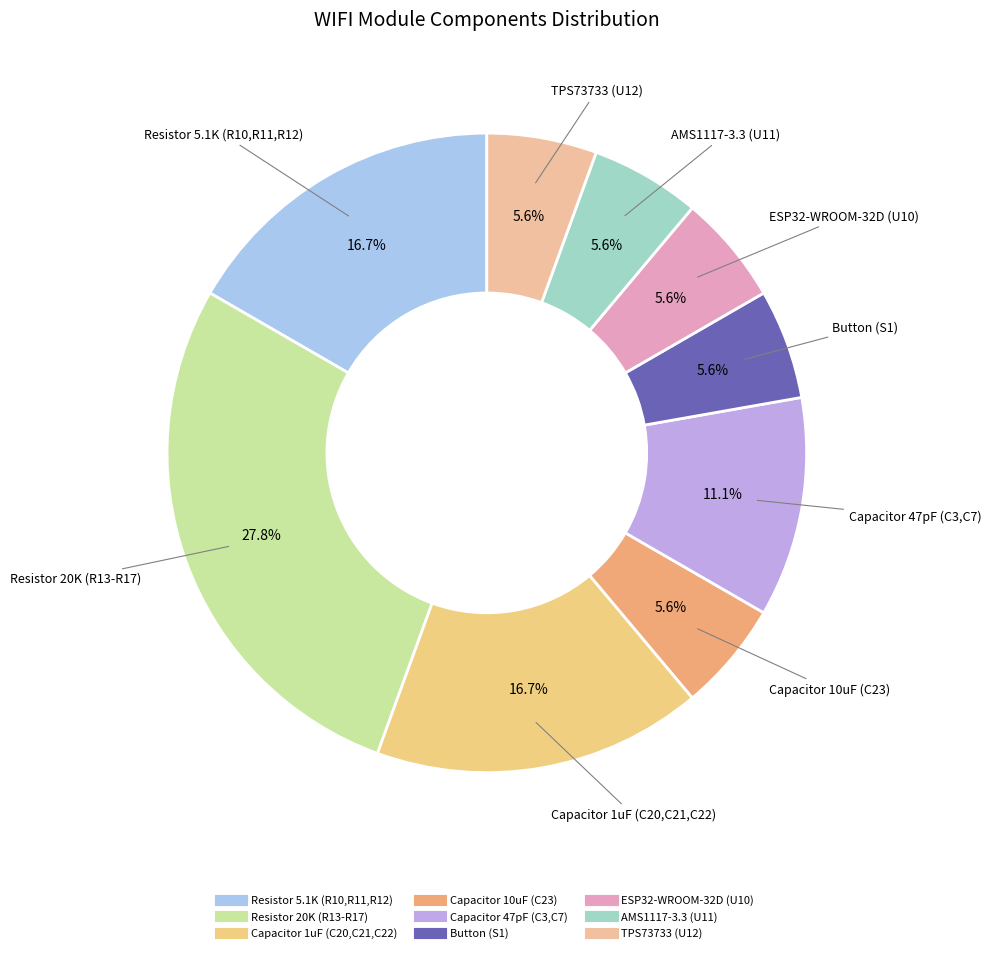

Does AMS1117-3.3 (U11) account for over 50% of the chart?

No